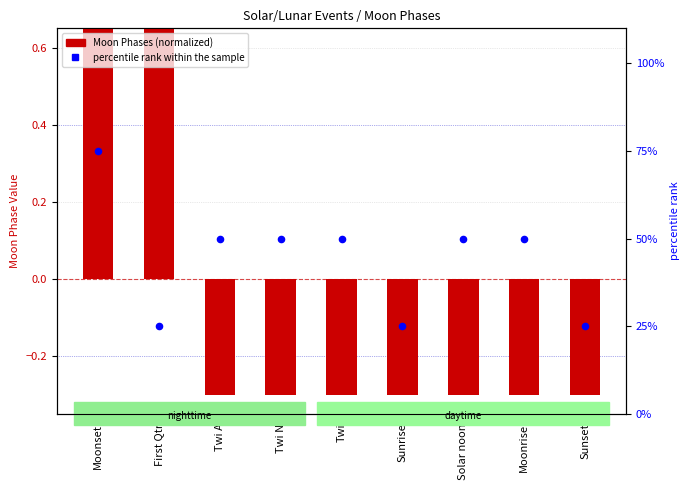

Which series contains the highest Y value?

percentile rank within the sample